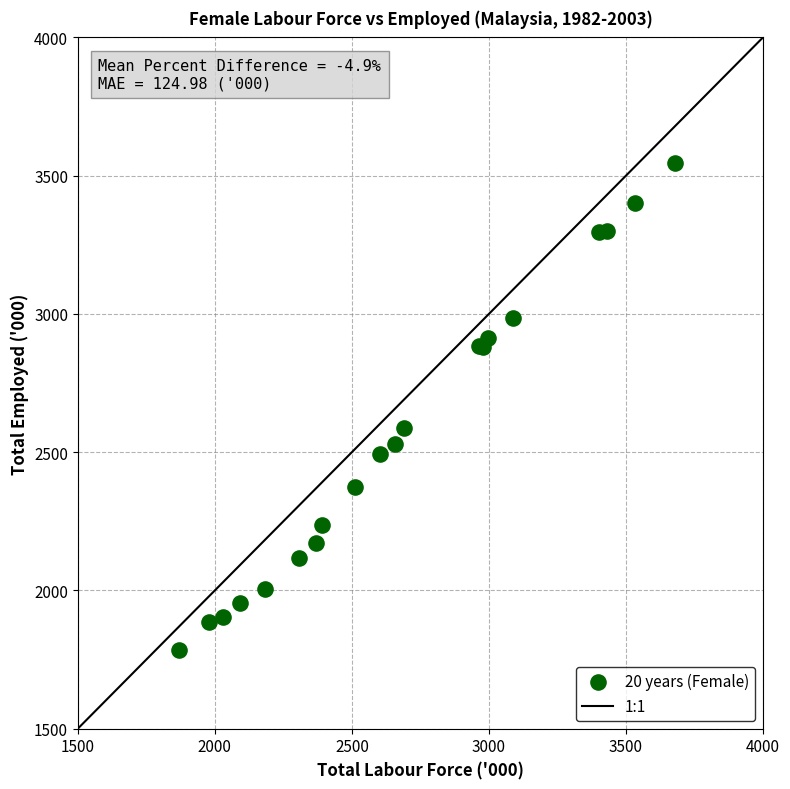

What Y value in the scatter plot is closest to 2664?

2588.4